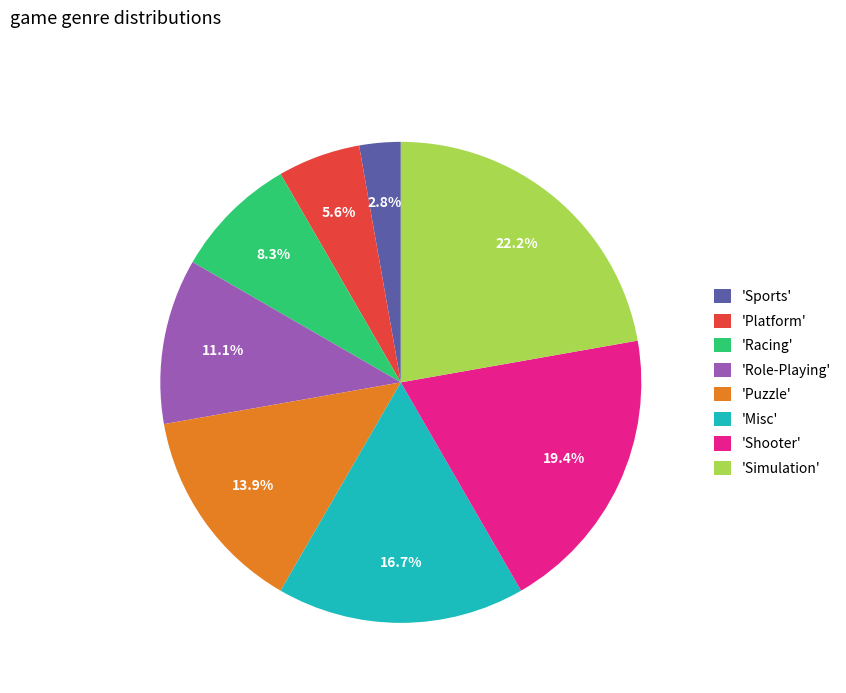

To the nearest percent, what is the difference between the largest and smallest slice percentages?

19%